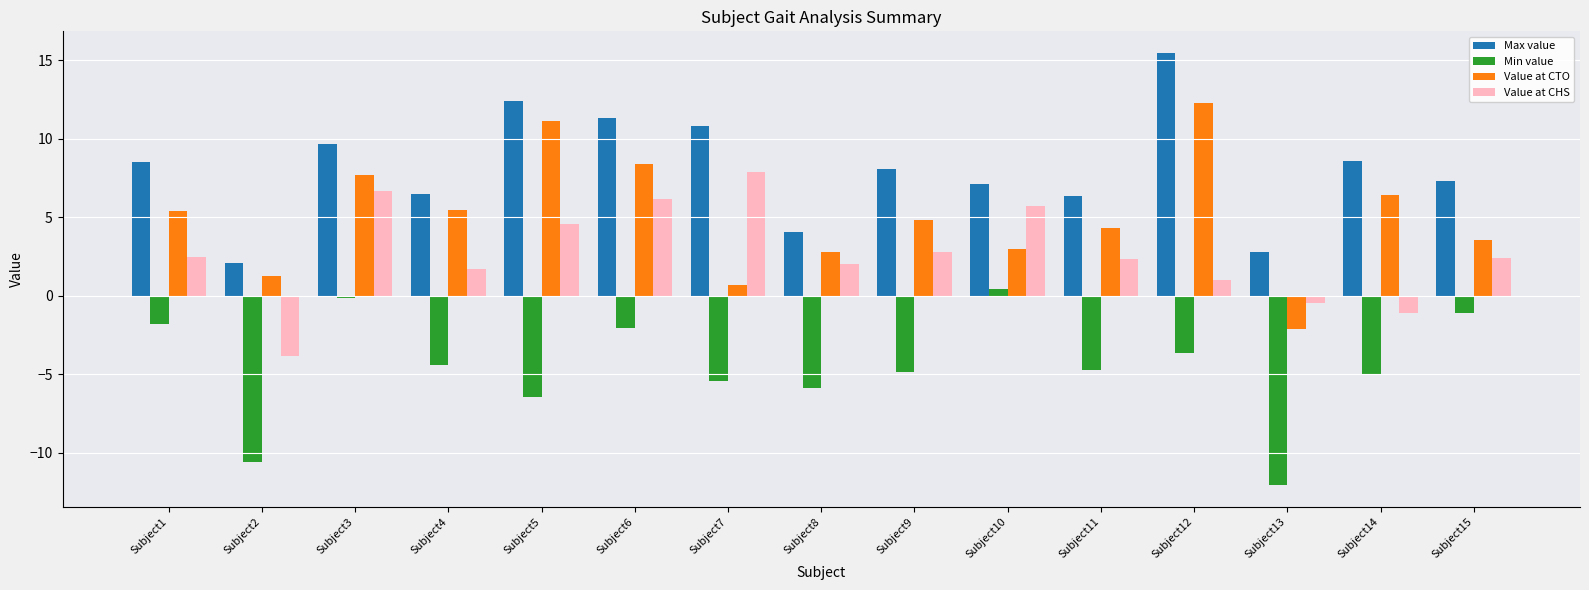

What is the value of the Value at CHS bar at the 2nd from the left?

-3.8